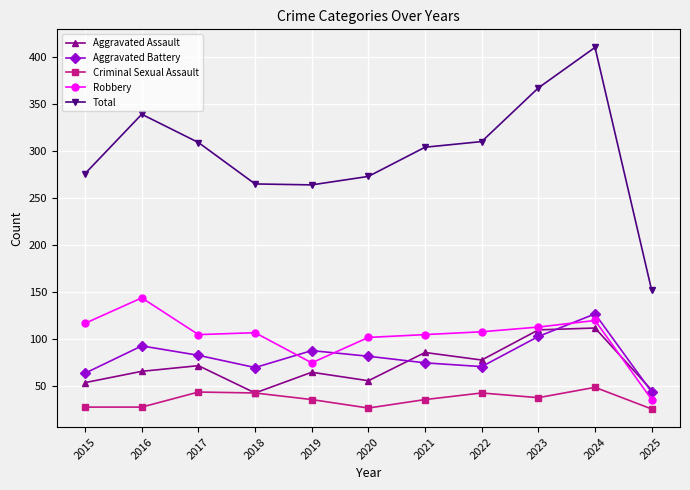

Where do Aggravated Battery and Aggravated Assault first cross each other?

2020 and 2021